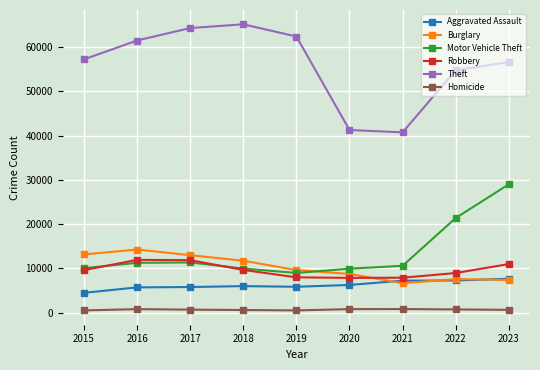

True or false: Burglary has more than 0 interior local peaks.

True